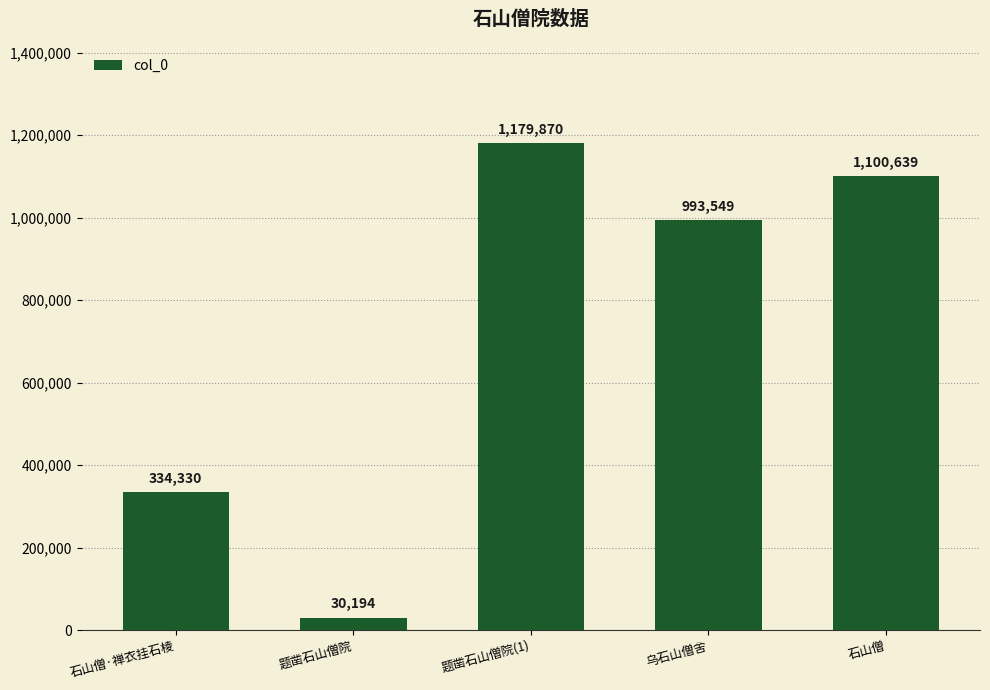

Reading right to left, extract all data points from this chart.

石山僧=1100639	乌石山僧舍=993549	题凿石山僧院(1)=1179870	题凿石山僧院=30194	石山僧·禅衣挂石棱=334330